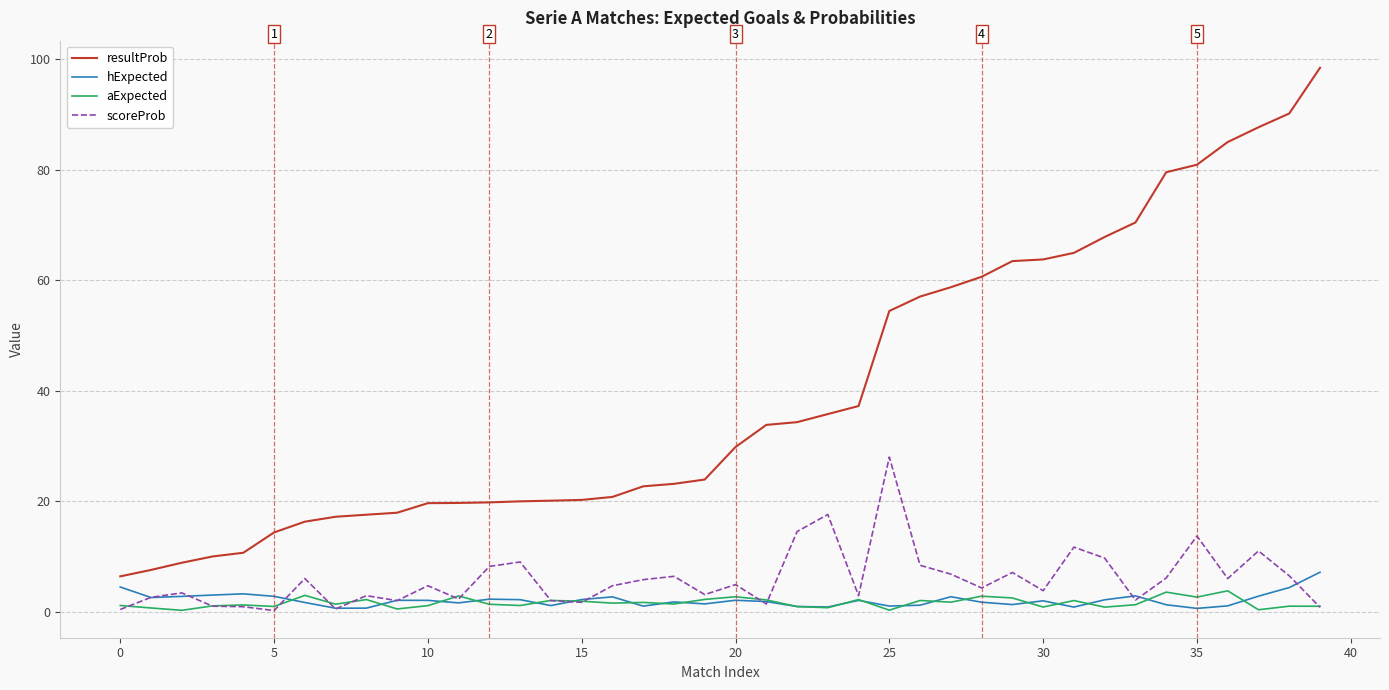

What is the greatest value displayed?

98.5